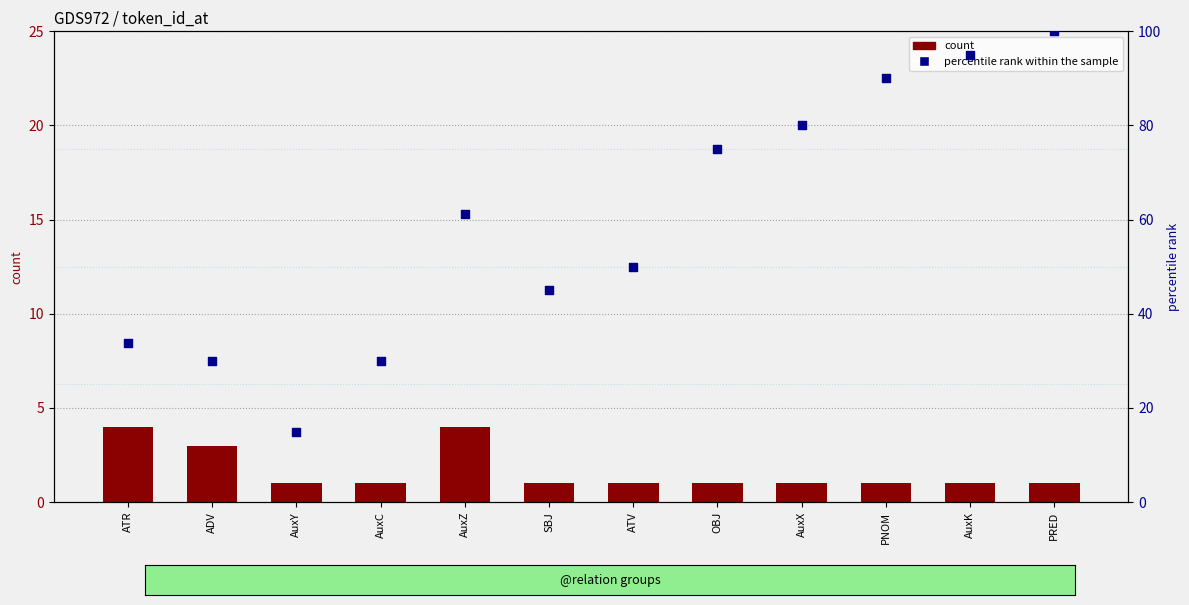

Which series contains the lowest Y value?

count